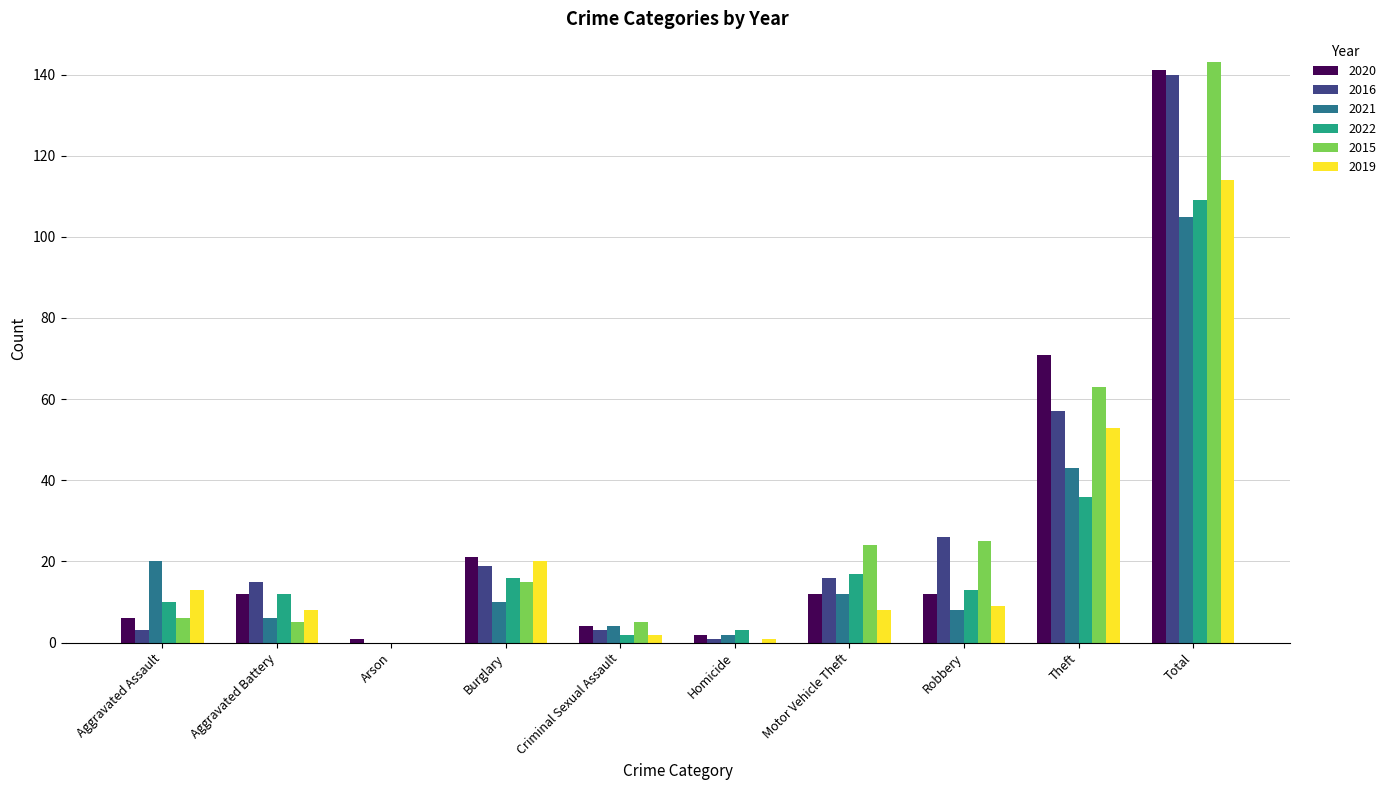

What value does the 2020 series have at Total, to the nearest 10?

140